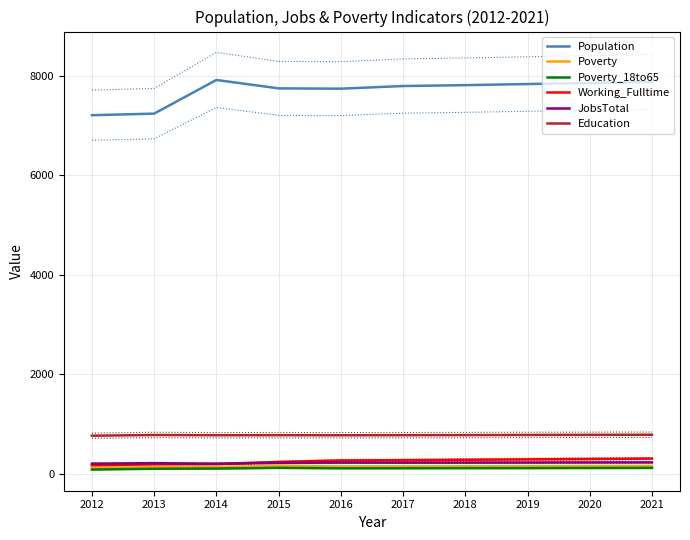

The Poverty series shows 144 at 2016. True or false?

True